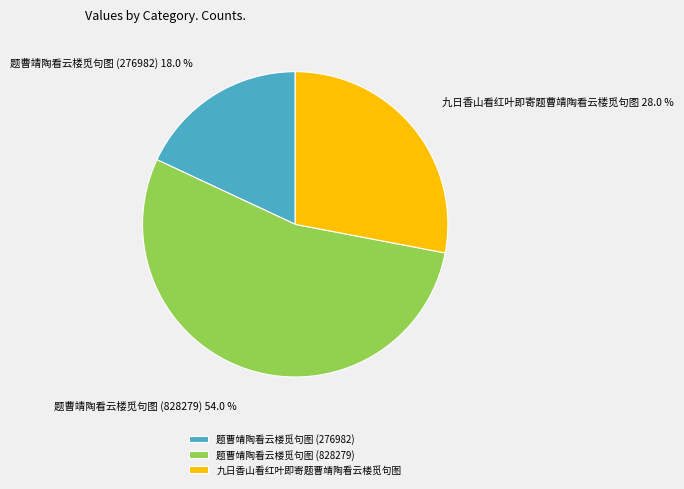

What is the total percentage of 九日香山看红叶即寄题曹靖陶看云楼觅句图 and 题曹靖陶看云楼觅句图 (828279)?

82.0%